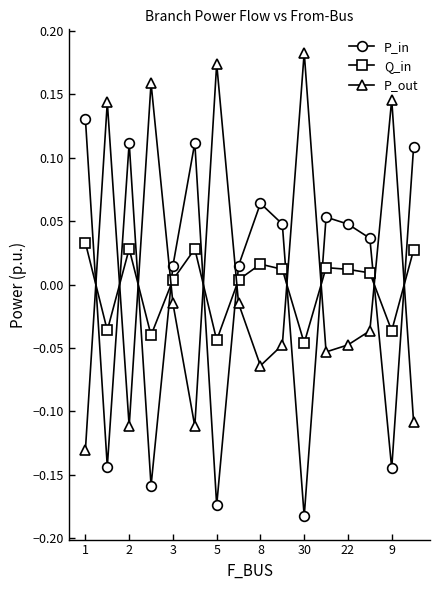

How many values in P_out are above zero?

5